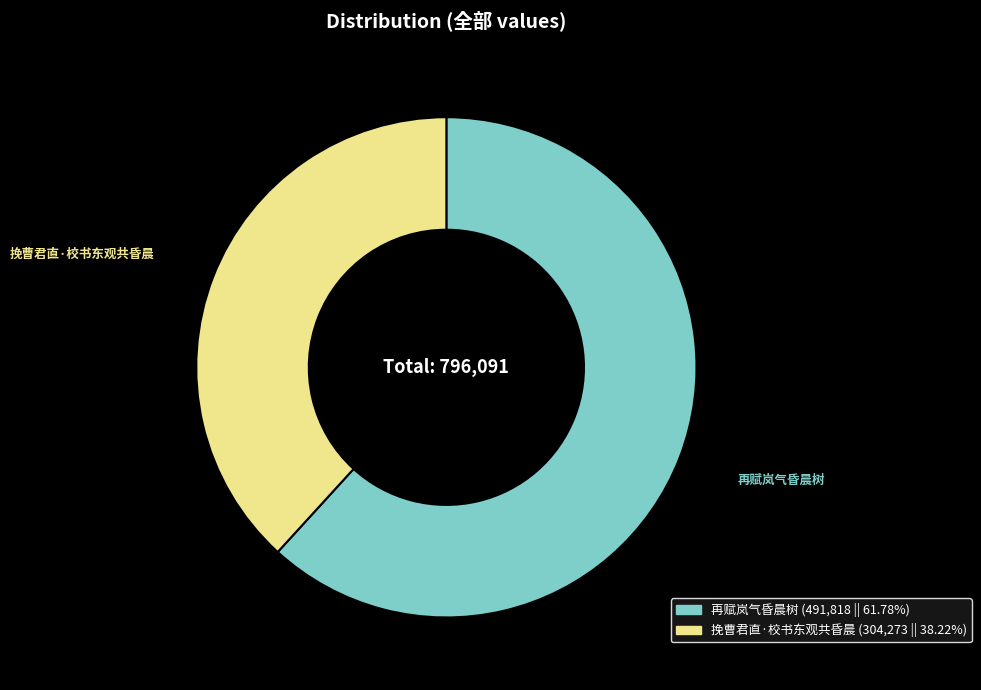

What is the largest slice in the pie chart?

再赋岚气昏晨树